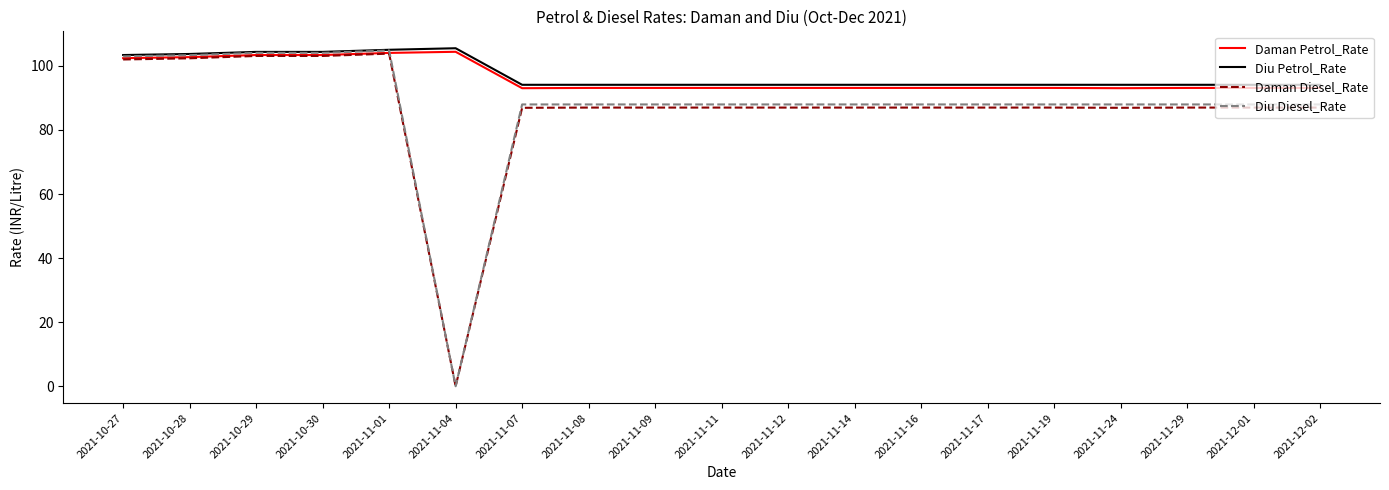

True or false: Diu Diesel_Rate has a value of 27.2 at 2021-11-11.

False